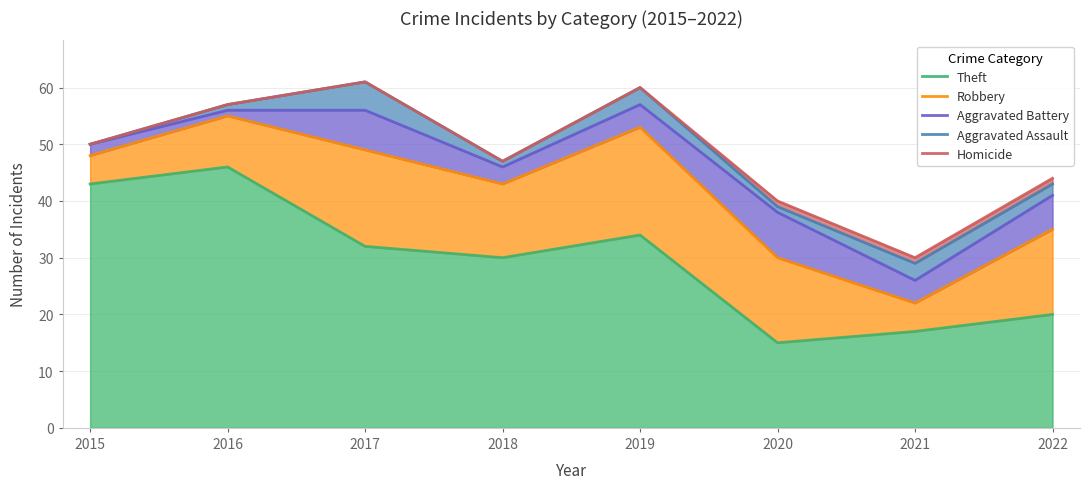

How many interior local valleys does the Aggravated Assault series have?

2